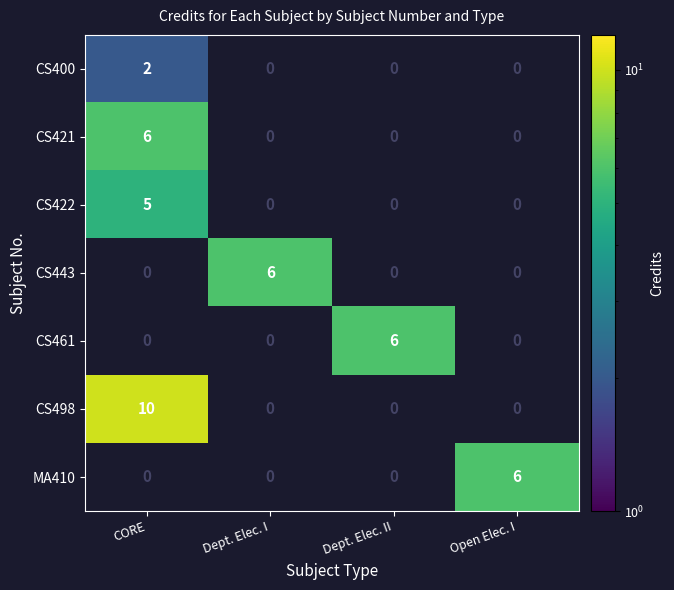

What is the difference between the highest and lowest values at CORE?

10